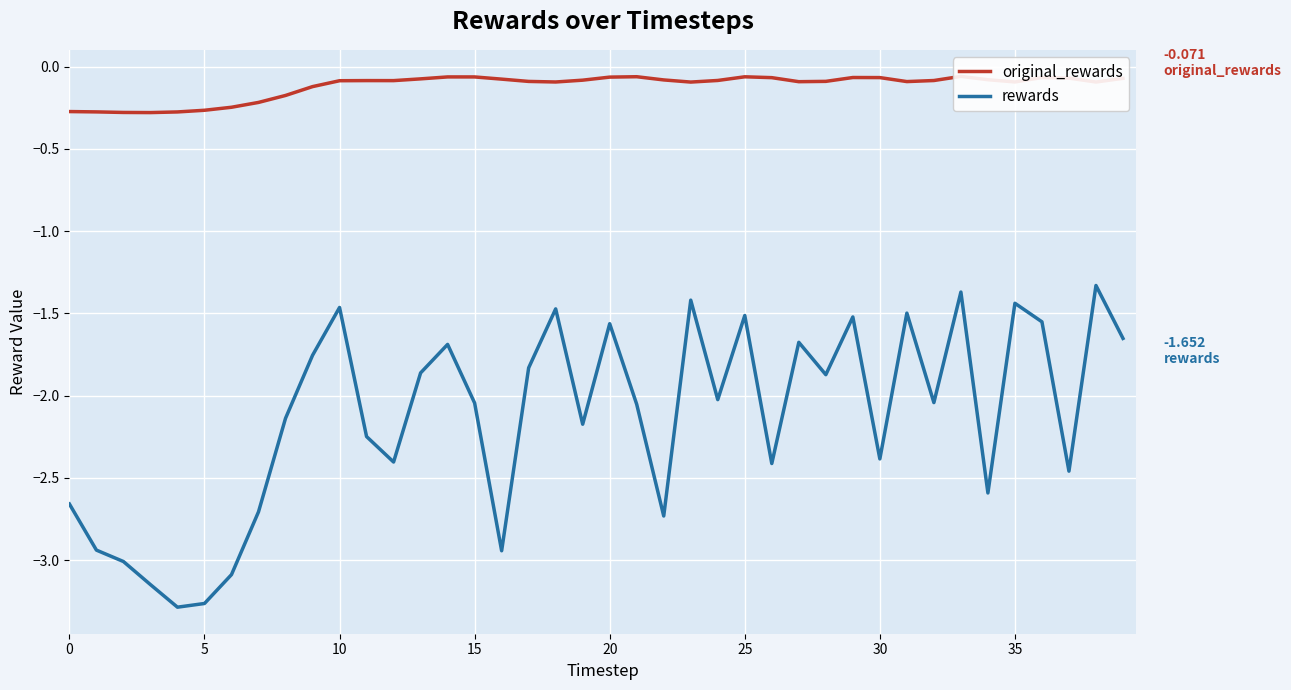

Read the rewards value at 34.

-2.6